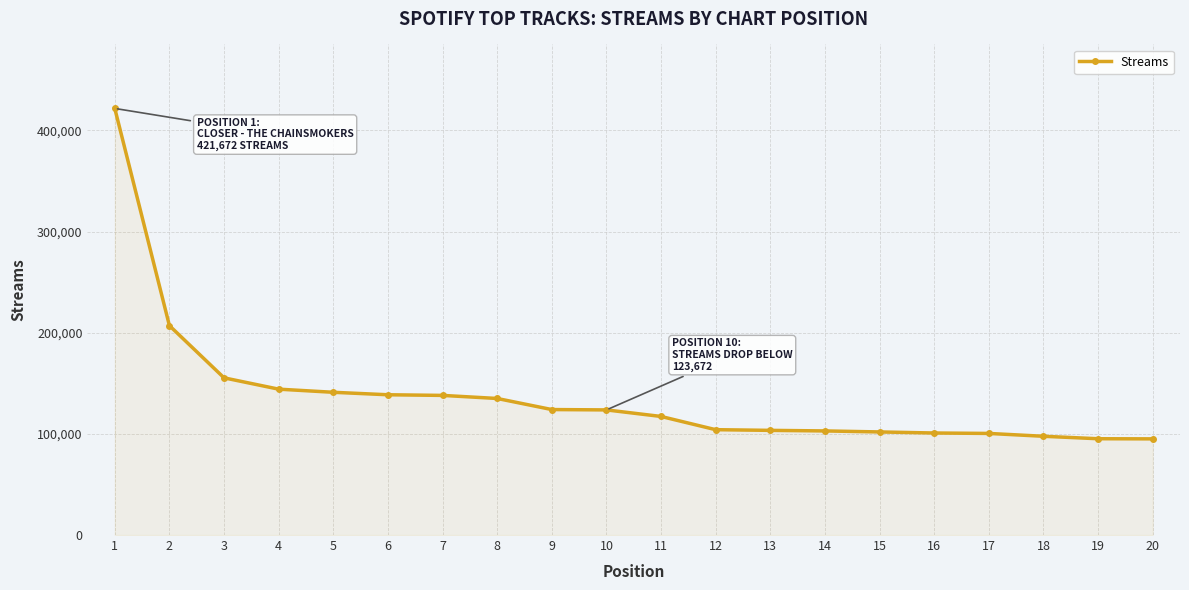

What is the value of the 16th point from the left?

100847